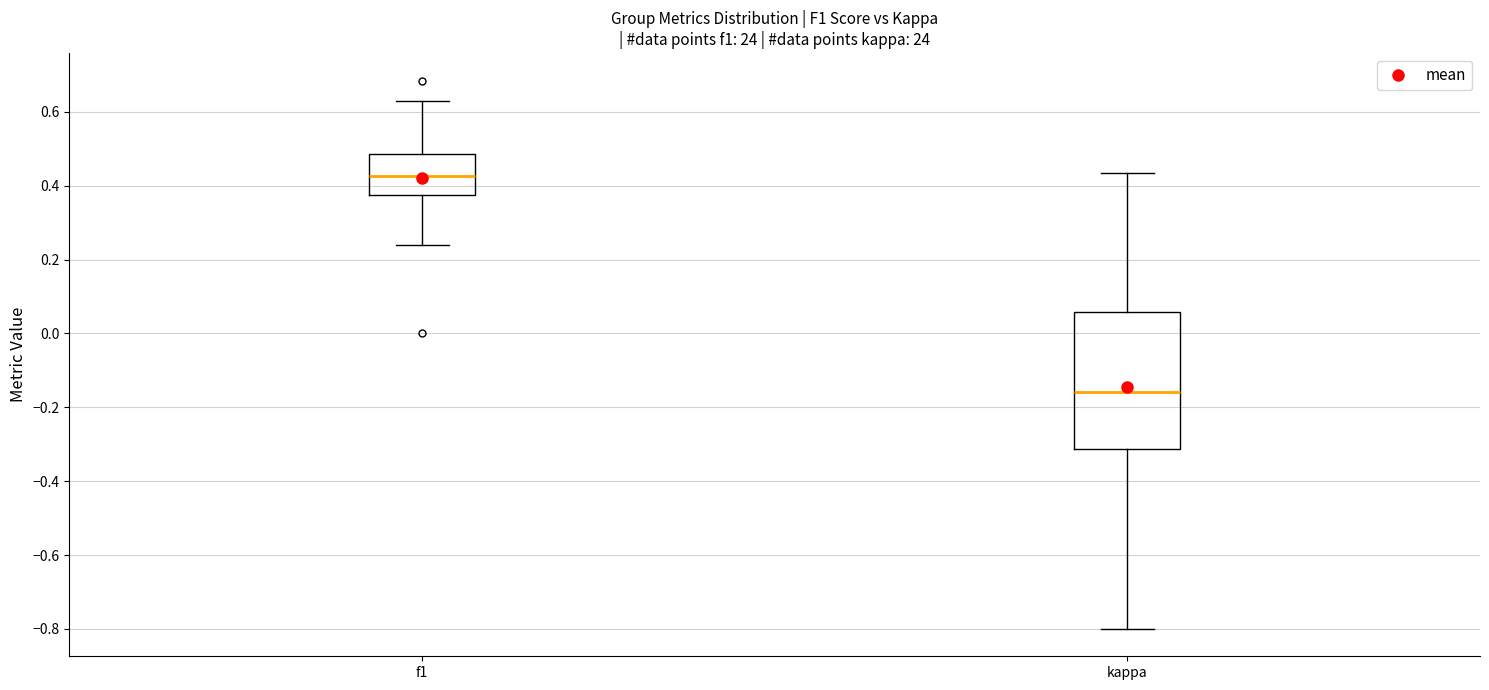

Reading left to right, read every box against the y-axis: the position of its median line, the range the box covers, and the ends of its whiskers. The values are not printed on the chart, so give them approximately, as read against the axis.

f1: median 0.42, box 0.38 to 0.48, whiskers 0.24 to 0.64
kappa: median -0.16, box -0.32 to 0.06, whiskers -0.80 to 0.44